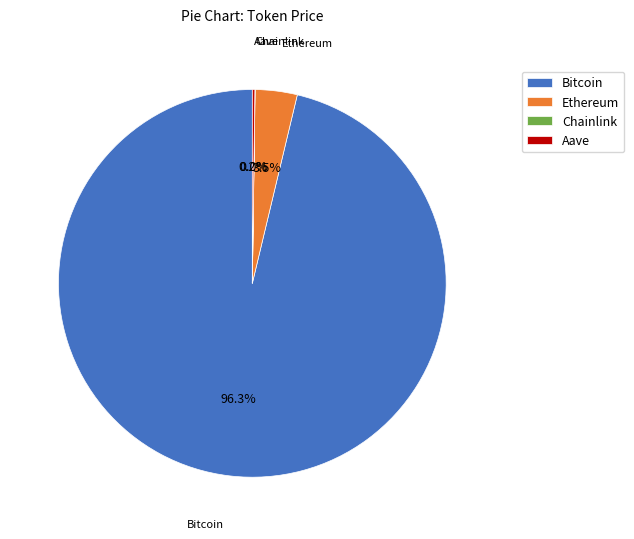

What portion of the pie excludes Ethereum?

96.5%